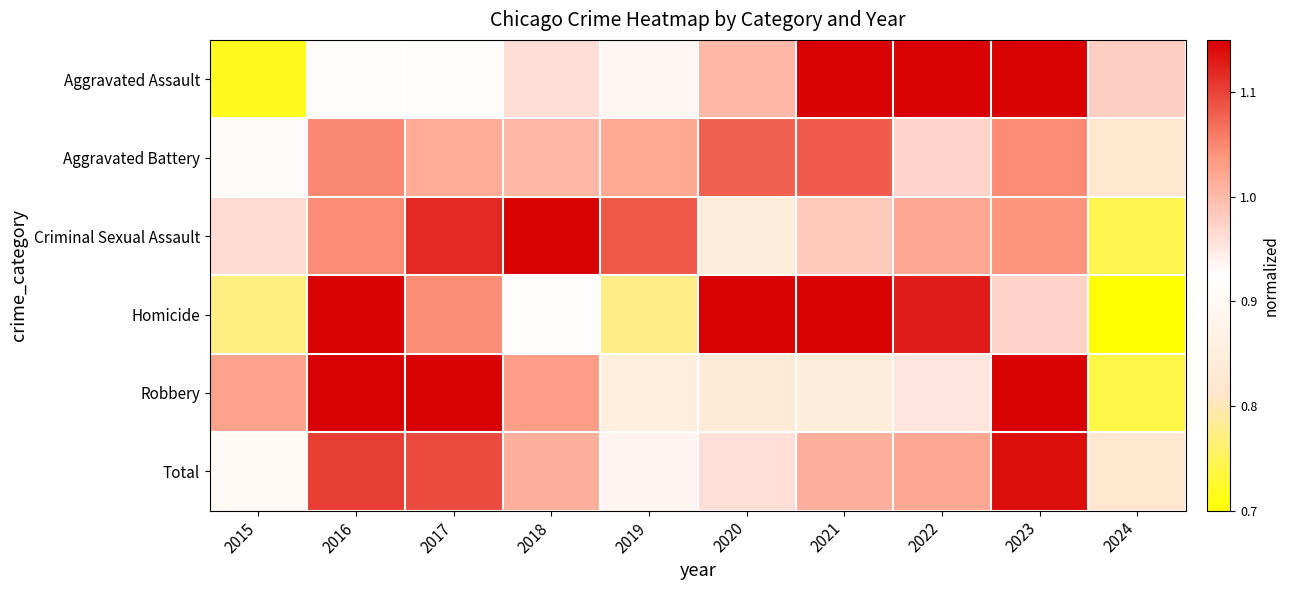

Reading right to left, transcribe all the data shown in this chart.

Aggravated Assault: 2024=1.0	2023=1.2	2022=1.2	2021=1.2	2020=1.0	2019=0.9	2018=1.0	2017=0.9	2016=0.9	2015=0.7
Aggravated Battery: 2024=0.8	2023=1.0	2022=1.0	2021=1.1	2020=1.1	2019=1.0	2018=1.0	2017=1.0	2016=1.0	2015=0.9
Criminal Sexual Assault: 2024=0.7	2023=1.0	2022=1.0	2021=1.0	2020=0.8	2019=1.1	2018=1.2	2017=1.1	2016=1.0	2015=1.0
Homicide: 2024=0.7	2023=1.0	2022=1.1	2021=1.3	2020=1.2	2019=0.8	2018=0.9	2017=1.0	2016=1.2	2015=0.8
Robbery: 2024=0.7	2023=1.2	2022=1.0	2021=0.8	2020=0.8	2019=0.9	2018=1.0	2017=1.3	2016=1.3	2015=1.0
Total: 2024=0.8	2023=1.1	2022=1.0	2021=1.0	2020=1.0	2019=0.9	2018=1.0	2017=1.1	2016=1.1	2015=0.9